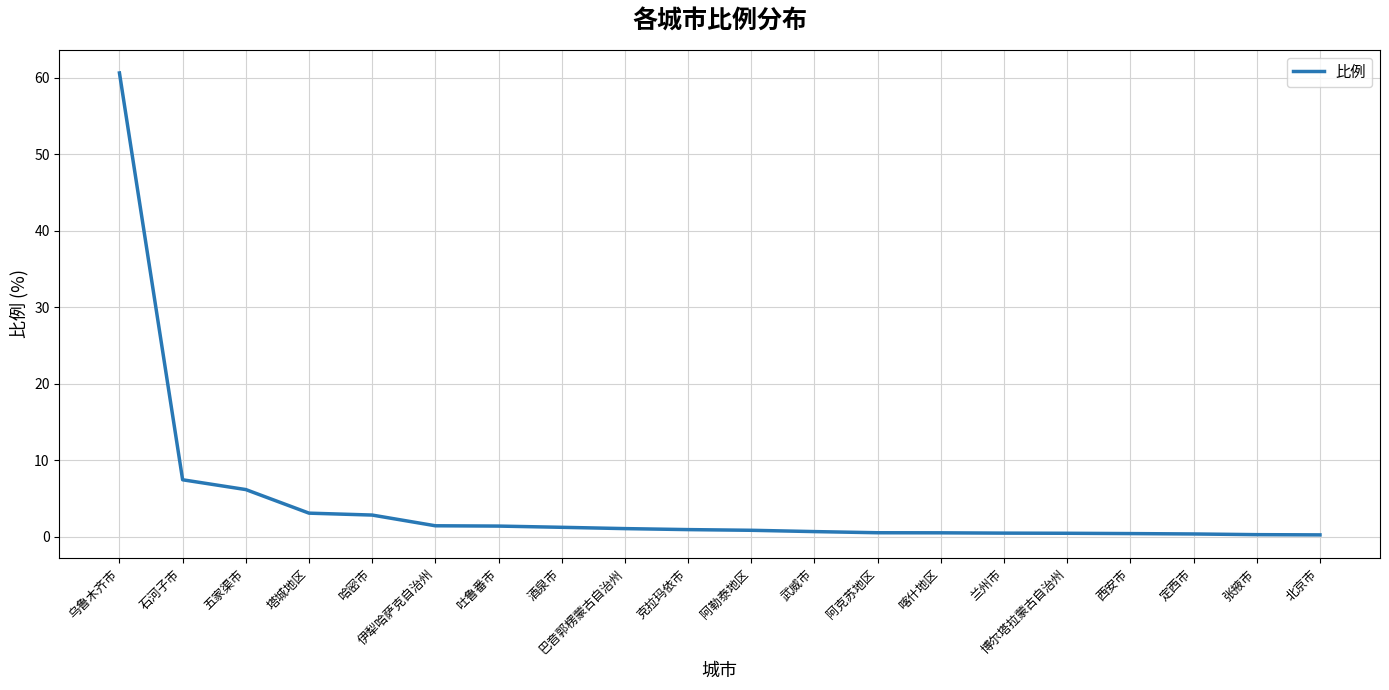

What is the change in value from 巴音郭楞蒙古自治州 to 武威市?

-0.4